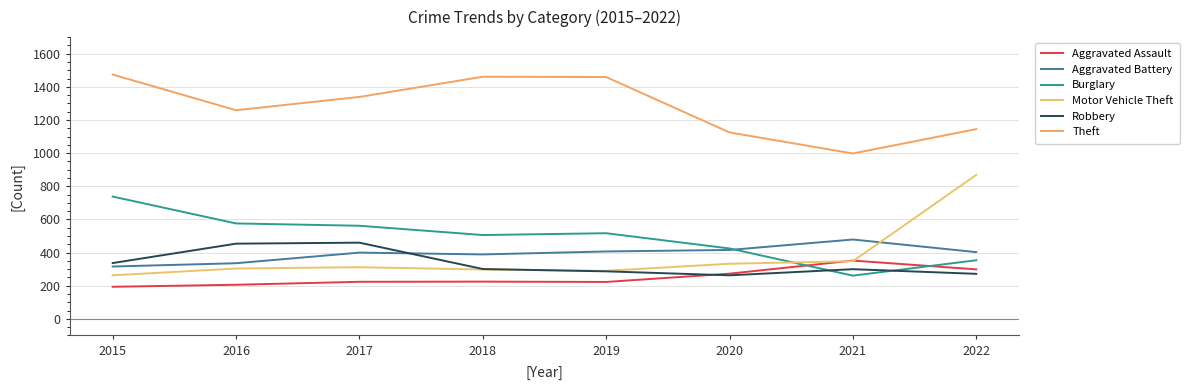

Which series has the largest total across all categories?

Theft